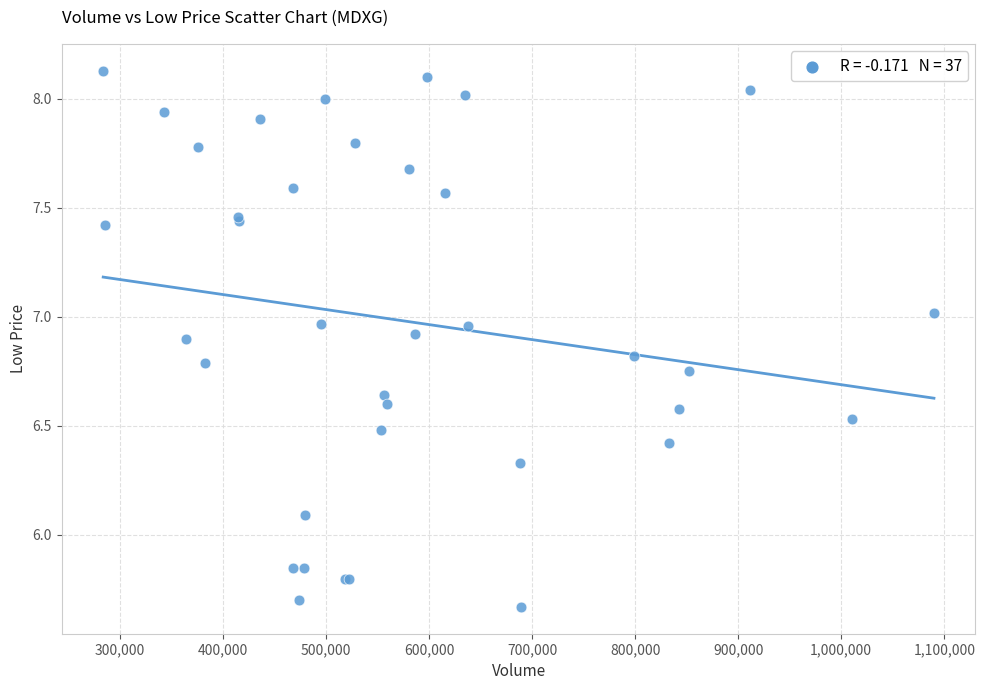

What Y value in the scatter plot is closest to 6?

6.1